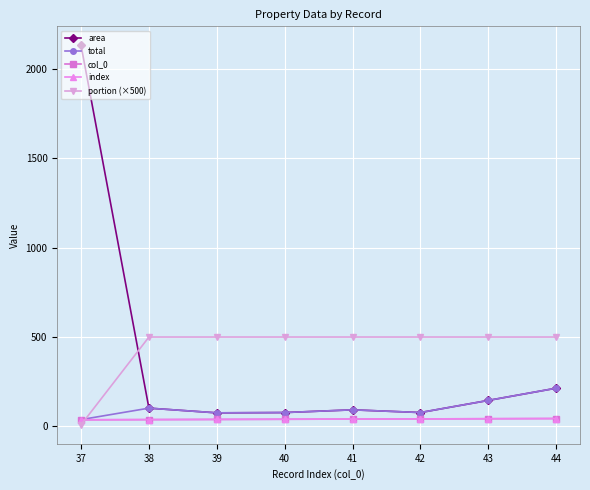

Does the chart have visible grid lines?

Yes